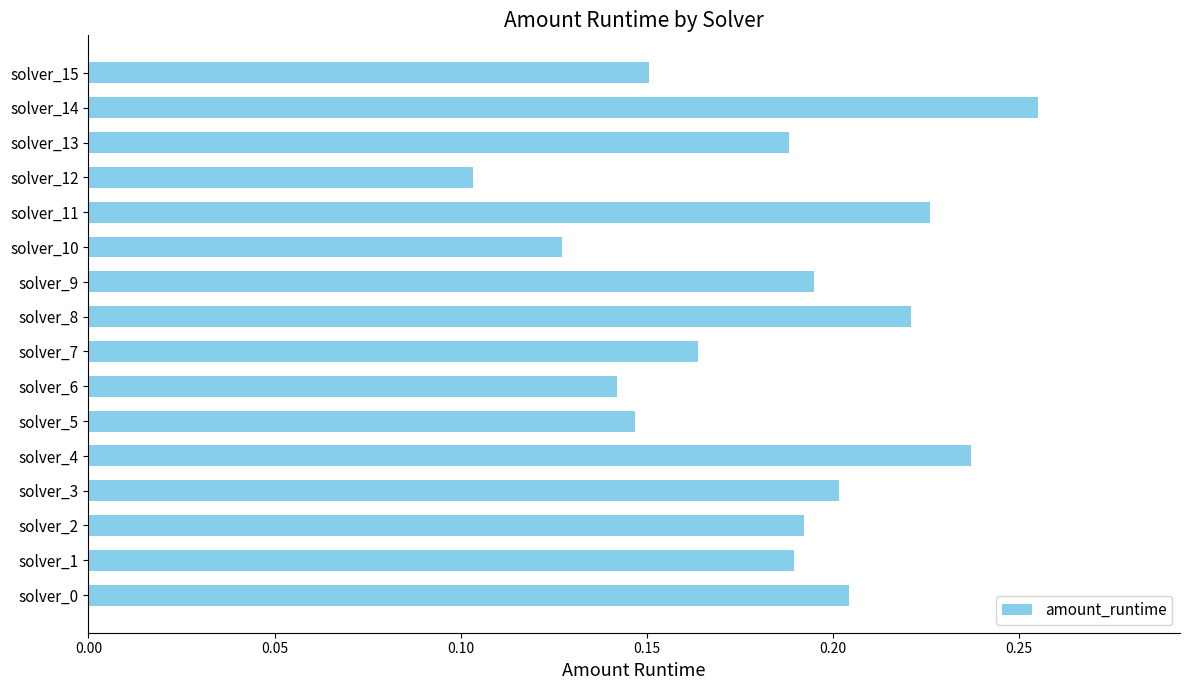

What is the sum of all values?

2.9